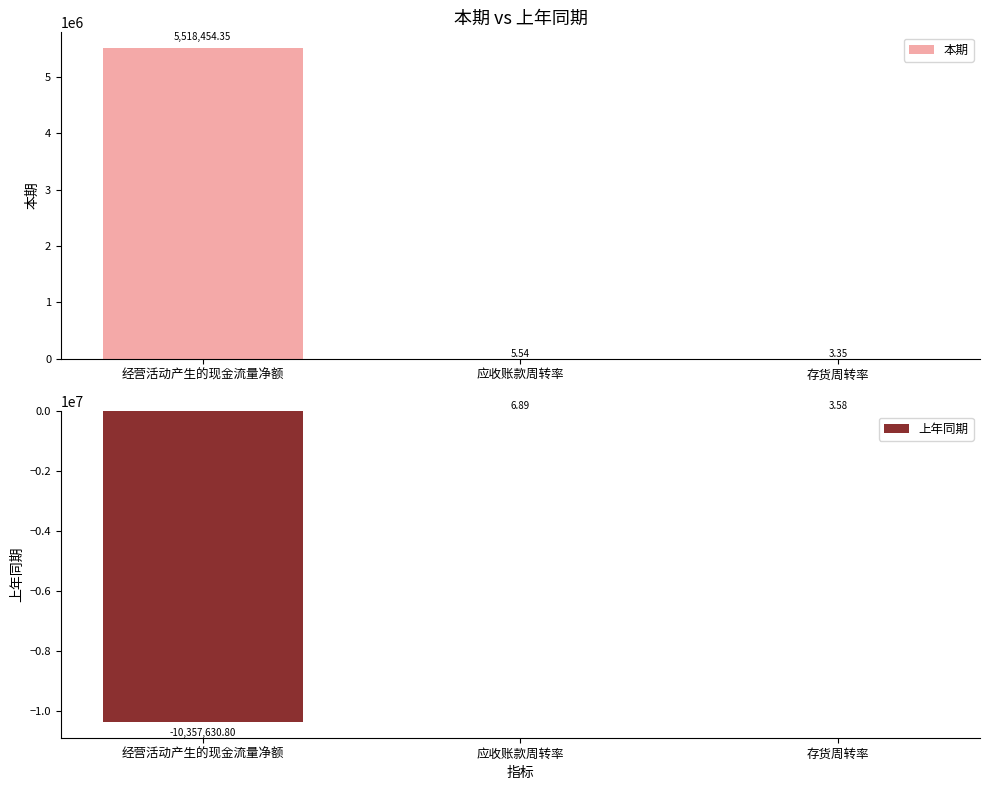

Rank the series by their maximum value, from lowest to highest.

上年同期, 本期